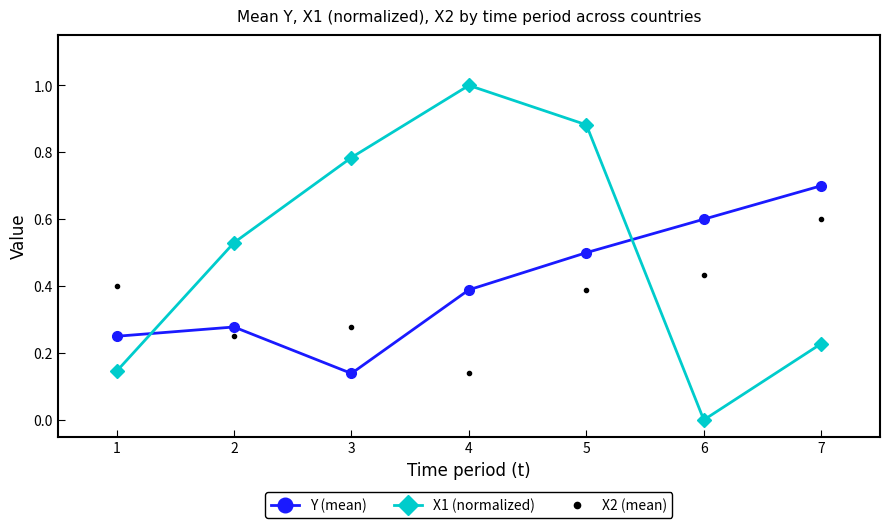

What is the sum of all X2 (mean) values?

2.5